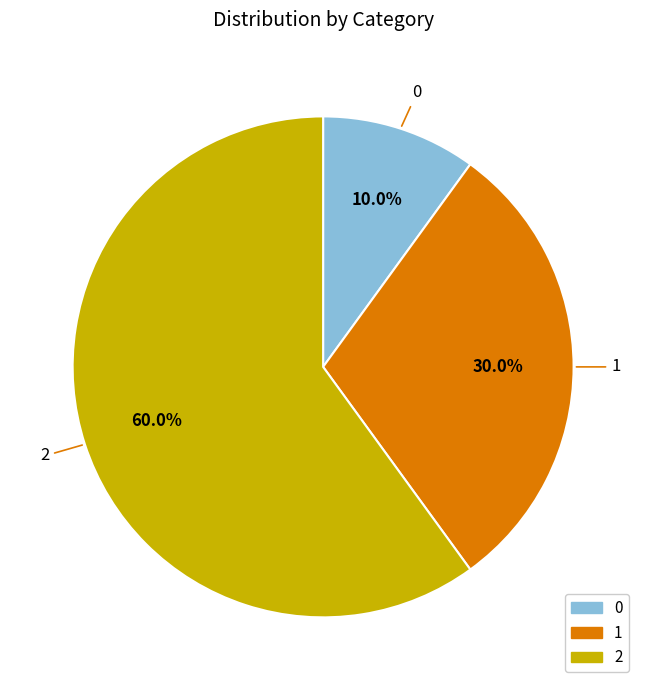

What percentage is the 0 slice, to the nearest percent?

10%